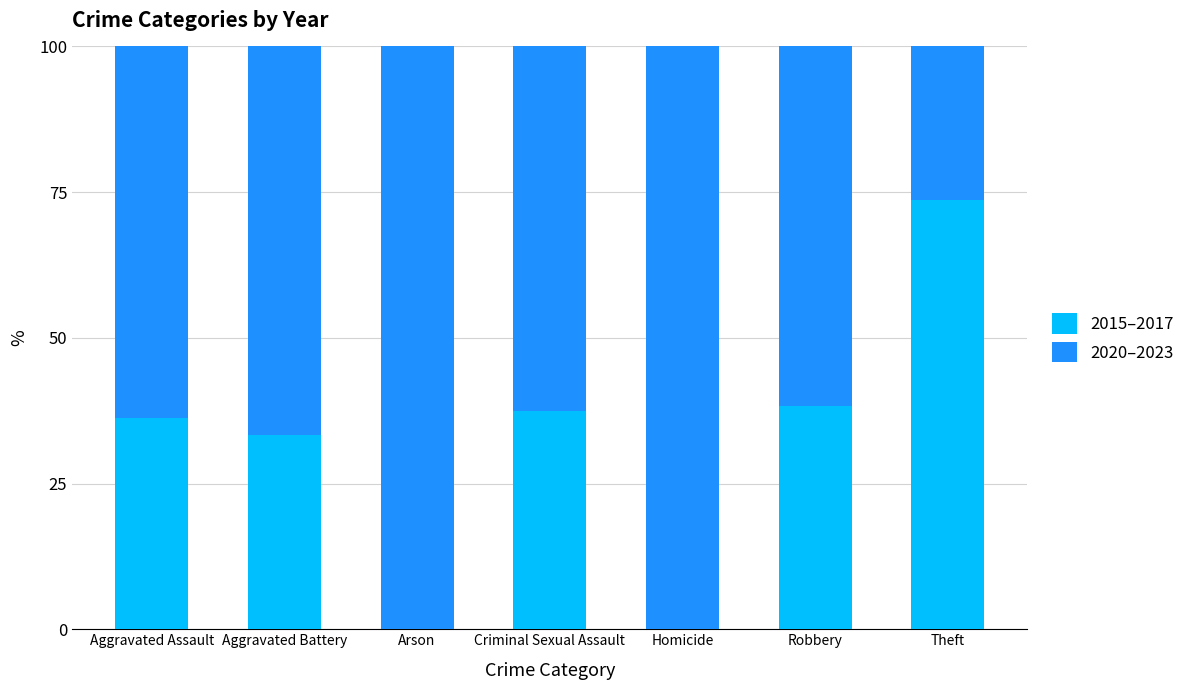

What is the total value across all series at Criminal Sexual Assault?

100.0